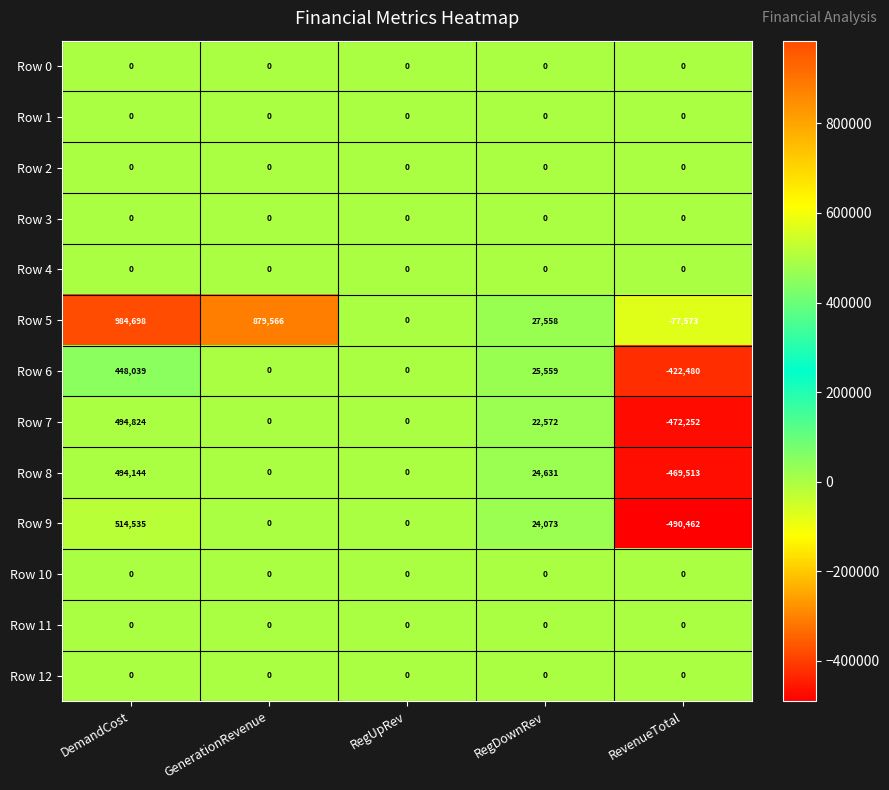

What is the lowest value of the Row 5 series?

-77573